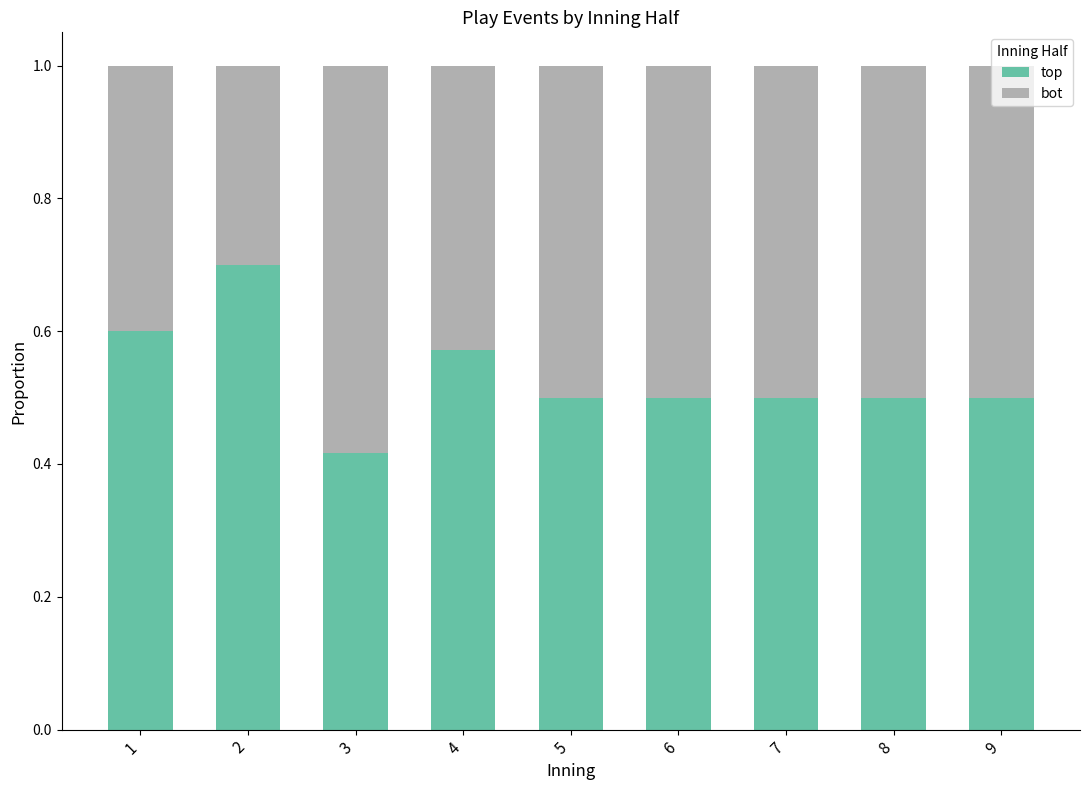

What is the sum of the top values at 5 and 4?

1.1